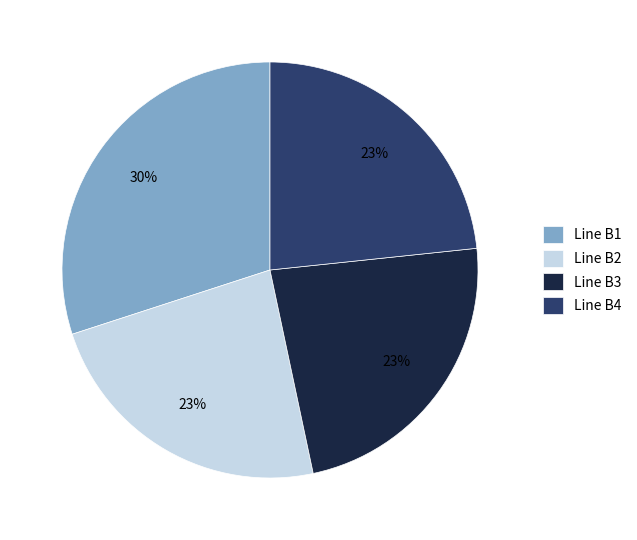

True or false: Line B4 accounts for 23% of the total.

True